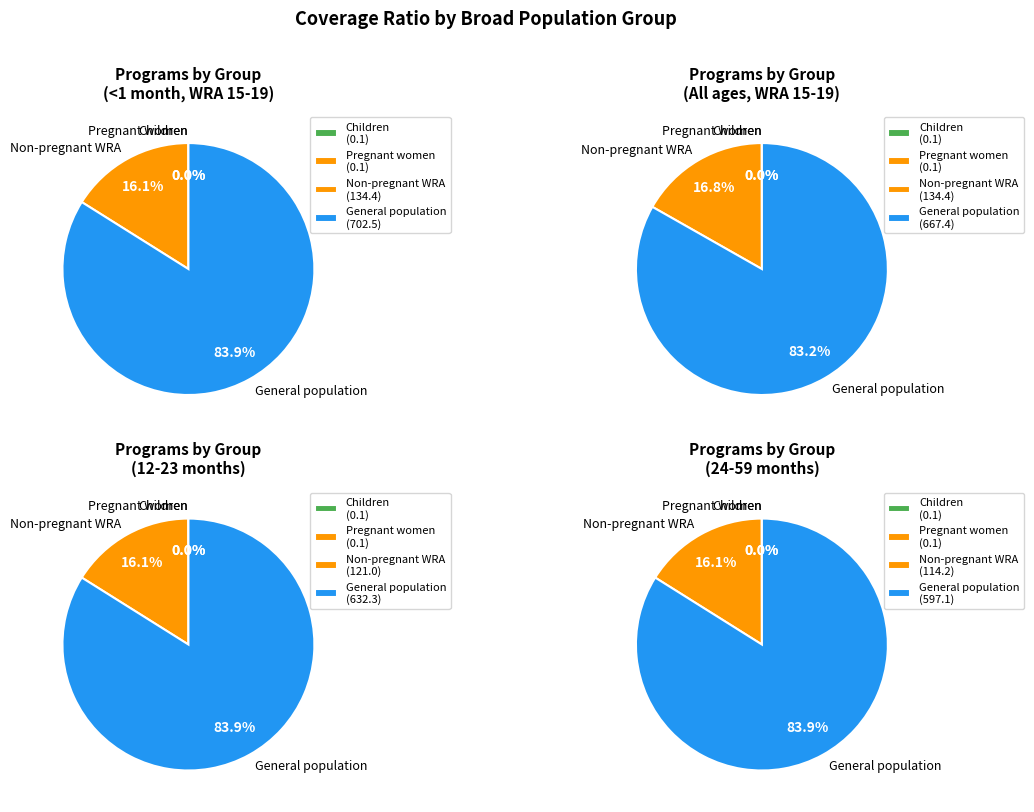

Is there any slice that represents more than half of the pie?

Yes